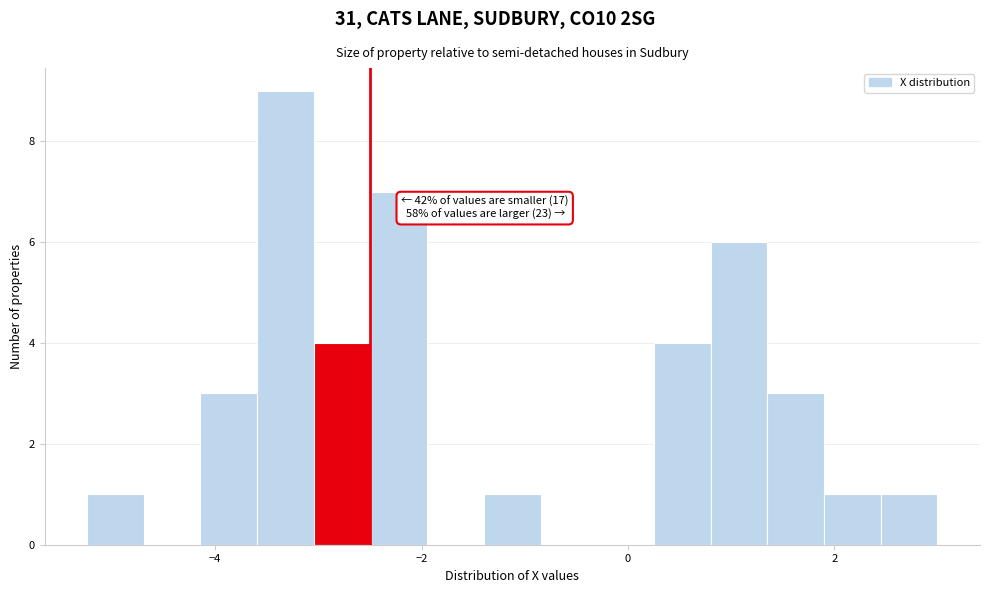

Around what value on the x-axis is the tallest bar? Give the approximate position of its centre, as read against the axis.

-3.4